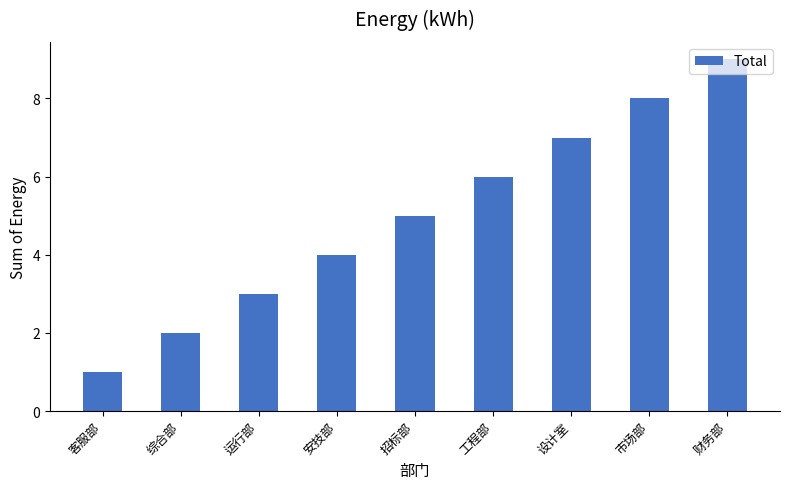

Where is the data nearest to the value 5?

招标部